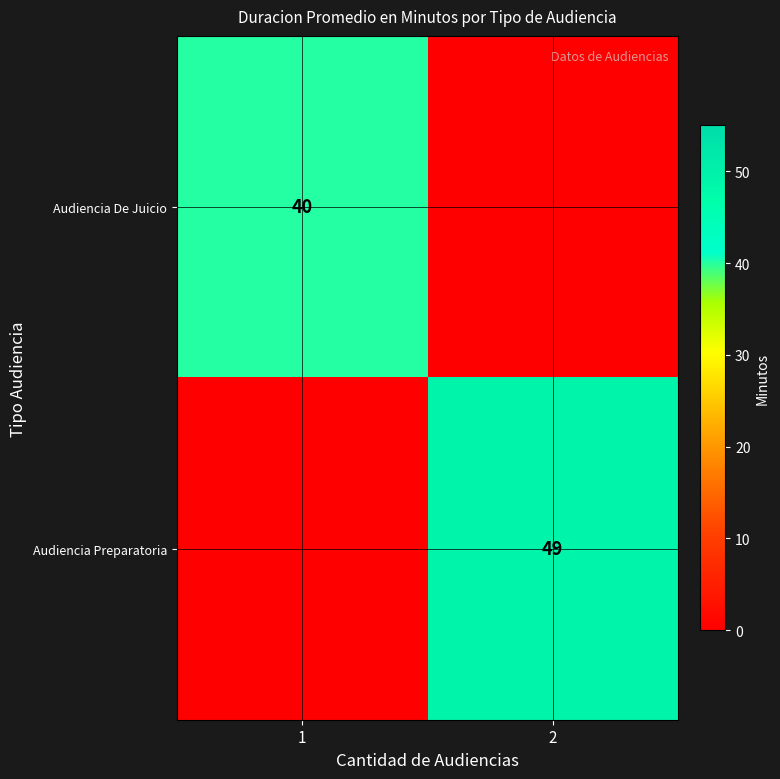

At how many categories does at least one series exceed 45?

1